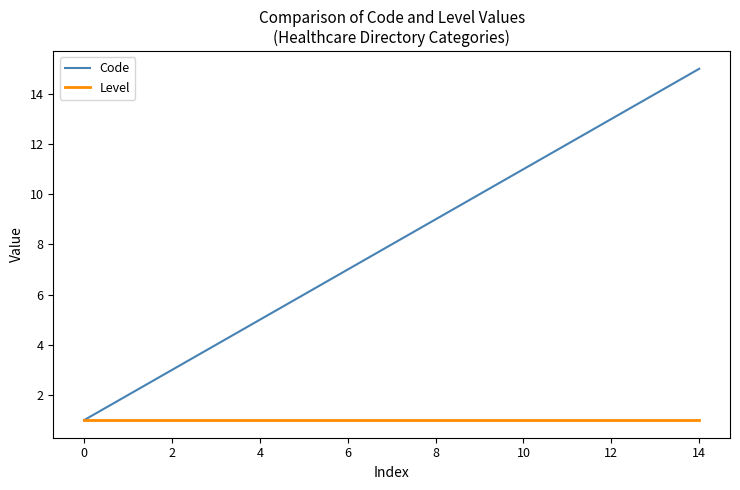

What is the average value of the Level series?

1